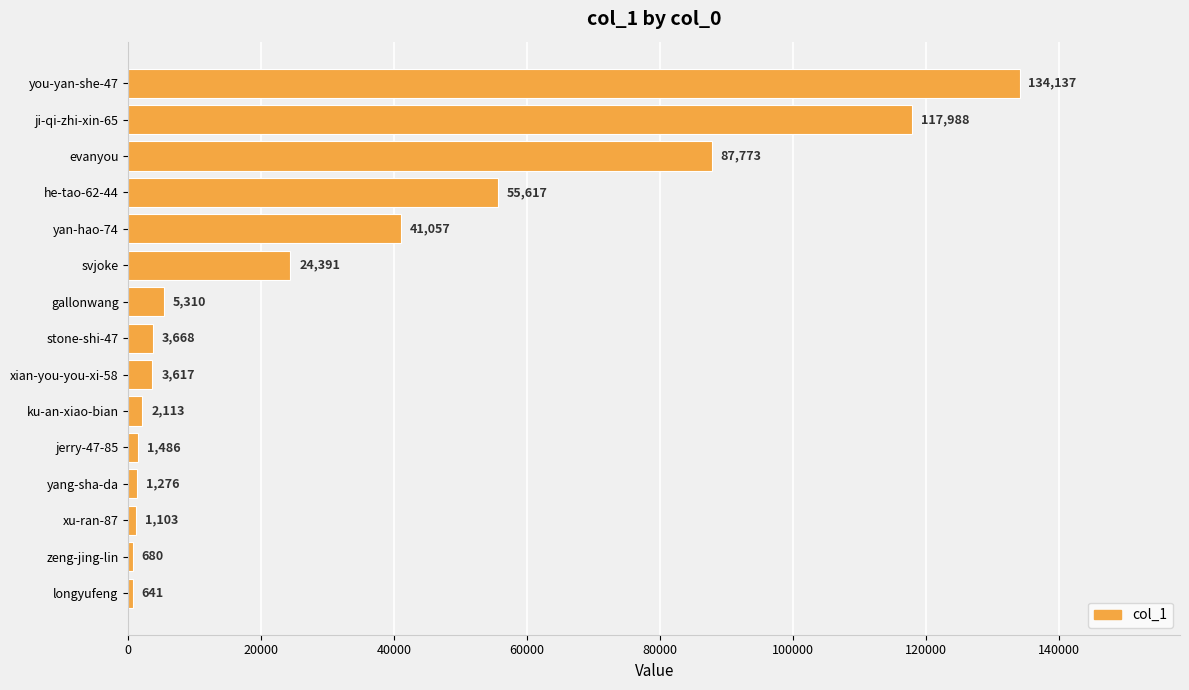

What is the difference between the second highest and minimum values?

117347